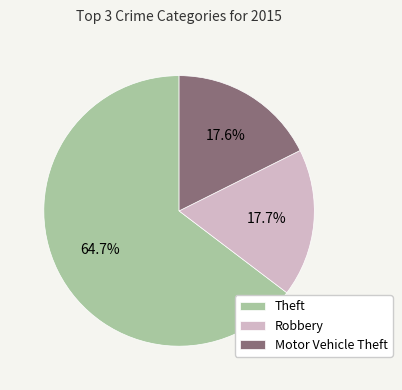

Combined, what portion of the pie is Robbery and Motor Vehicle Theft?

35.3%